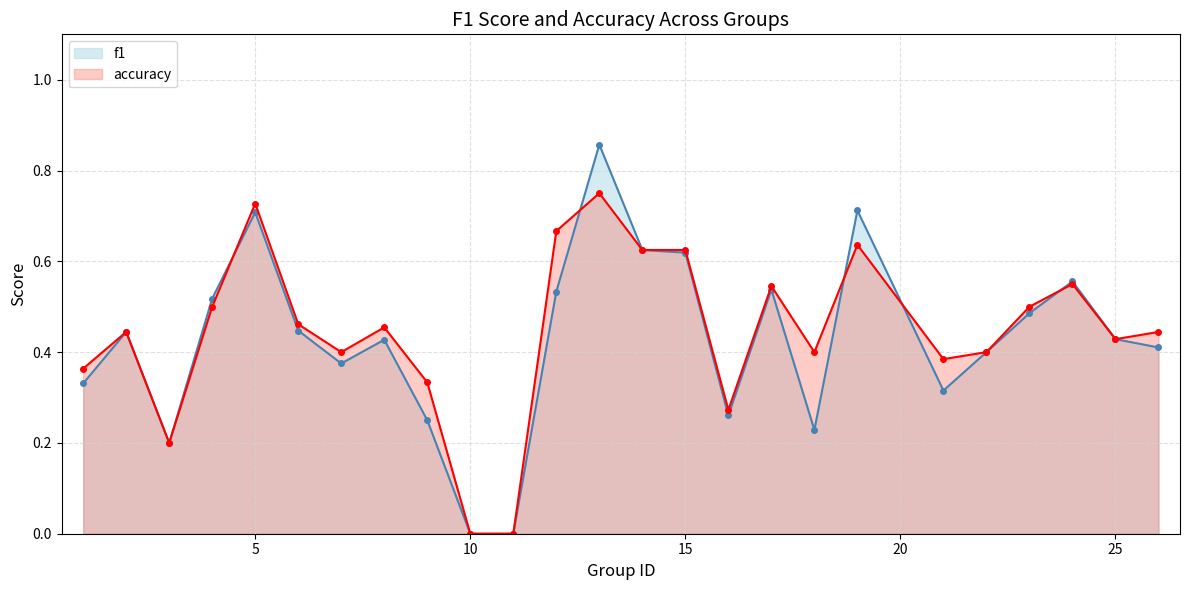

What are all the series names shown in the legend?

f1, accuracy